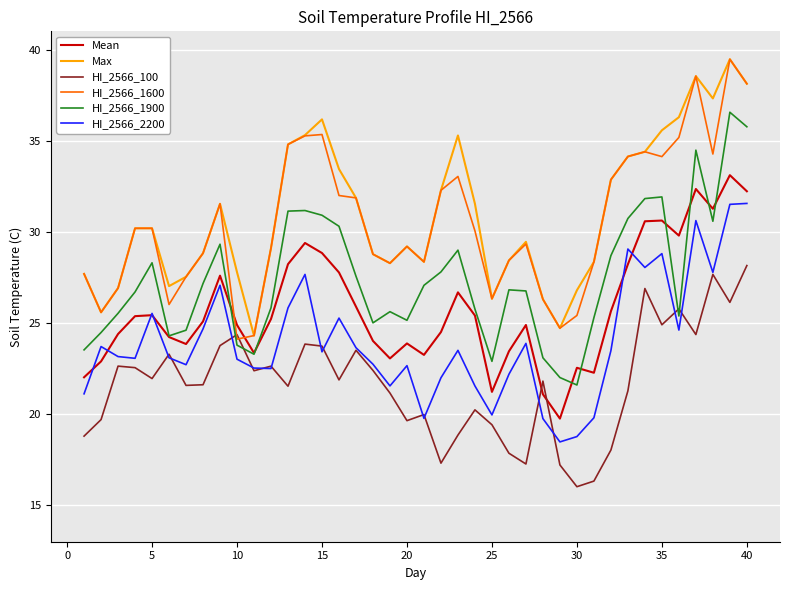

How many interior local peaks does the HI_2566_100 series have?

12